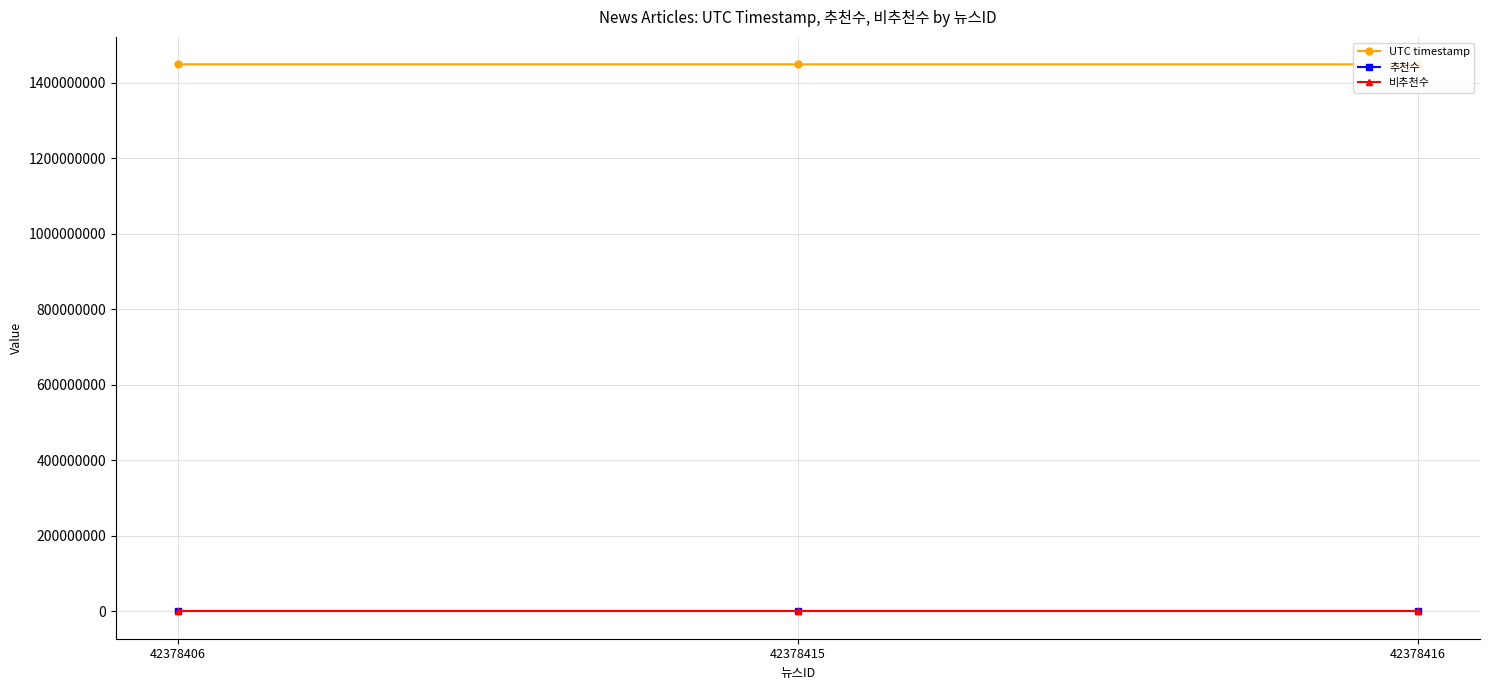

At how many categories does at least one series exceed 1053901632?

3